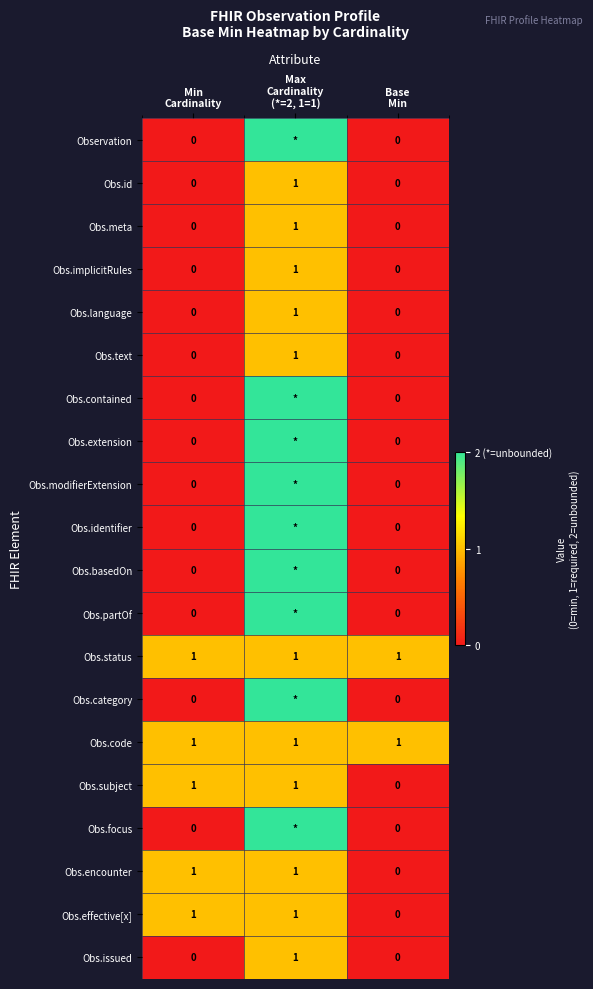

How many categories are shown in the chart?

3